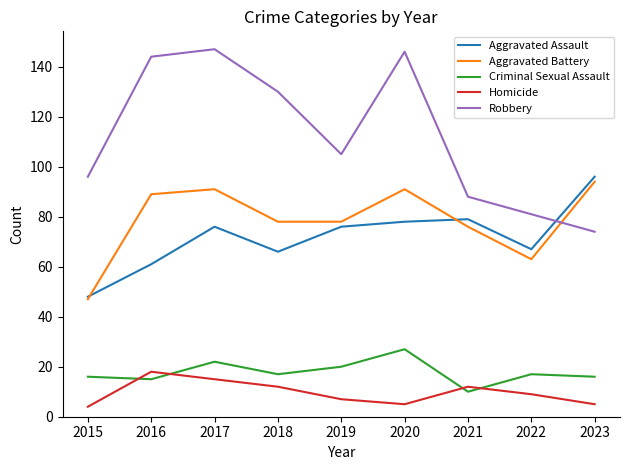

Reading left to right, what are all the values shown in this chart?

Aggravated Assault: 2015=48	2016=61	2017=76	2018=66	2019=76	2020=78	2021=79	2022=67	2023=96
Aggravated Battery: 2015=47	2016=89	2017=91	2018=78	2019=78	2020=91	2021=76	2022=63	2023=94
Criminal Sexual Assault: 2015=16	2016=15	2017=22	2018=17	2019=20	2020=27	2021=10	2022=17	2023=16
Homicide: 2015=4	2016=18	2017=15	2018=12	2019=7	2020=5	2021=12	2022=9	2023=5
Robbery: 2015=96	2016=144	2017=147	2018=130	2019=105	2020=146	2021=88	2022=81	2023=74